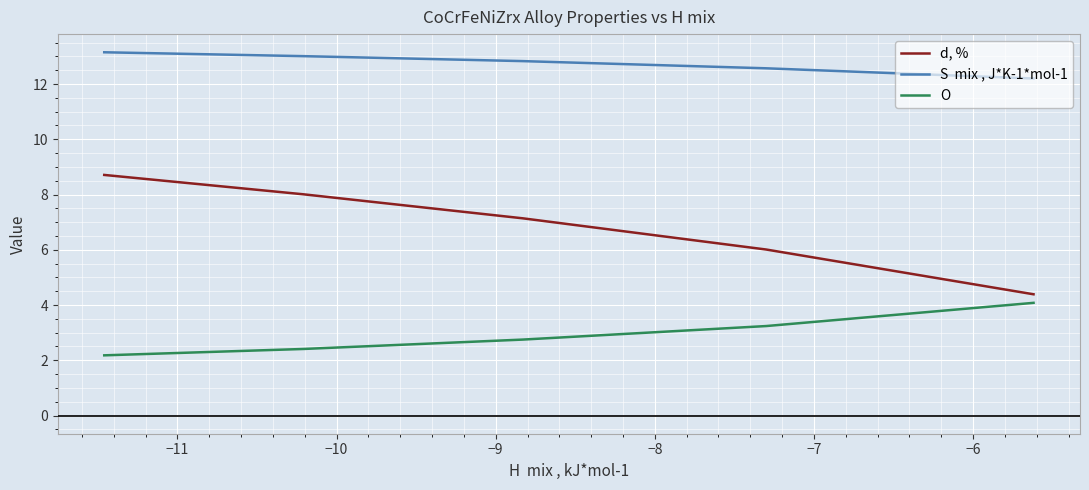

True or false: S  mix , J*K-1*mol-1 and O intersect in this chart.

False